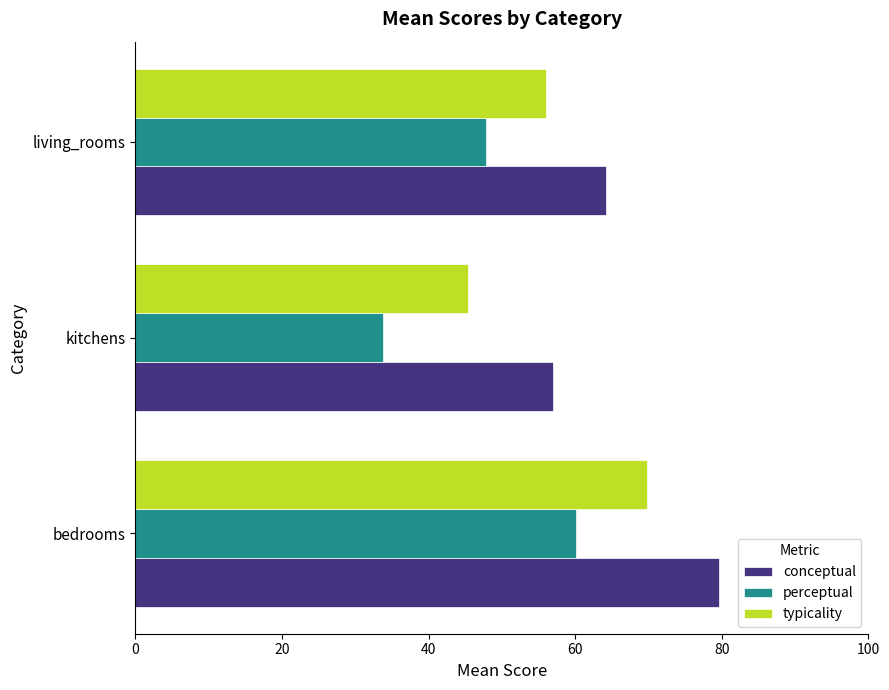

Where is typicality nearest to the value 57?

living_rooms